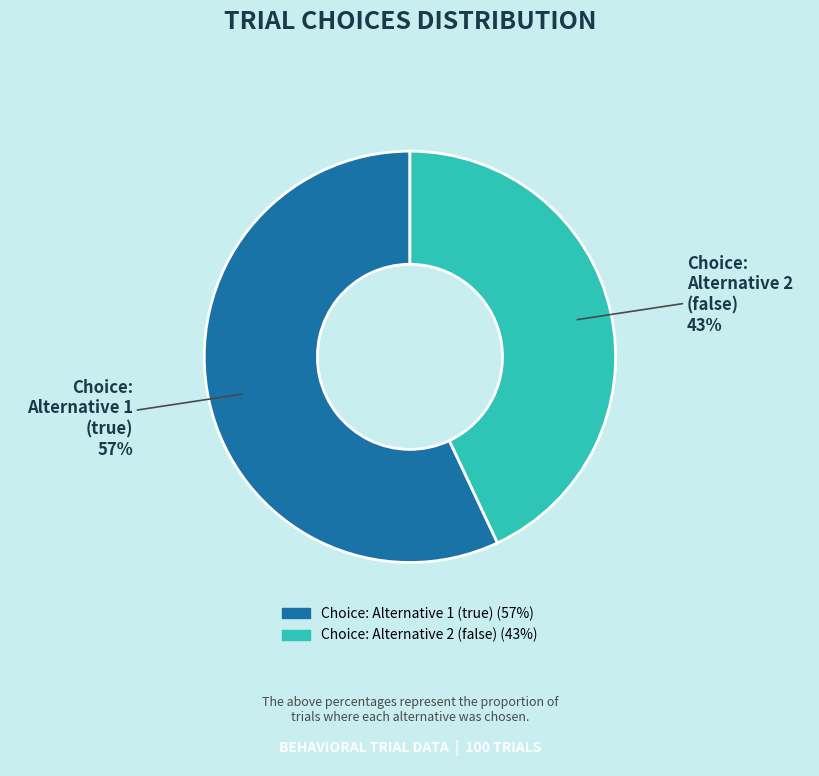

The Choice: Alternative 2 (false) slice represents 30% of the pie. True or false?

False